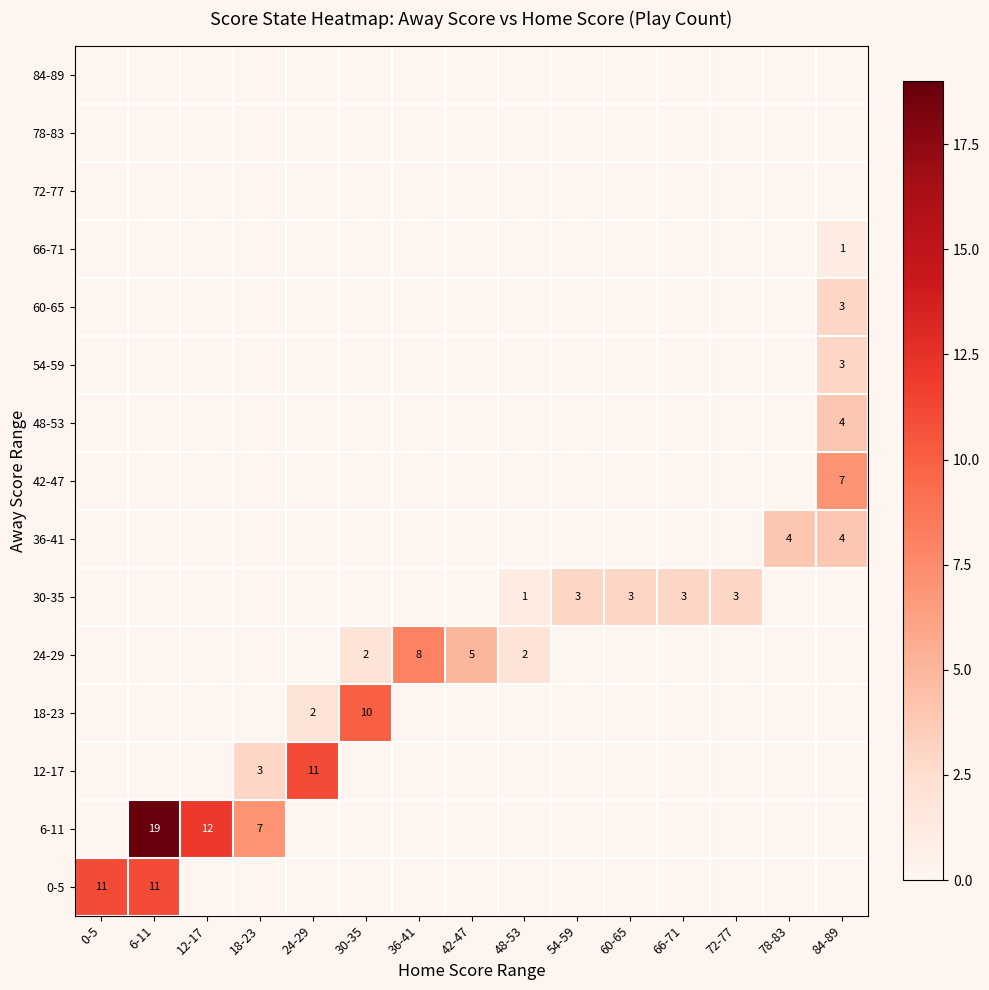

At 84-89, list the series in order from largest to smallest.

42-47, 36-41, 48-53, 54-59, 60-65, 66-71, 0-5, 6-11, 12-17, 18-23, 24-29, 30-35, 72-77, 78-83, 84-89